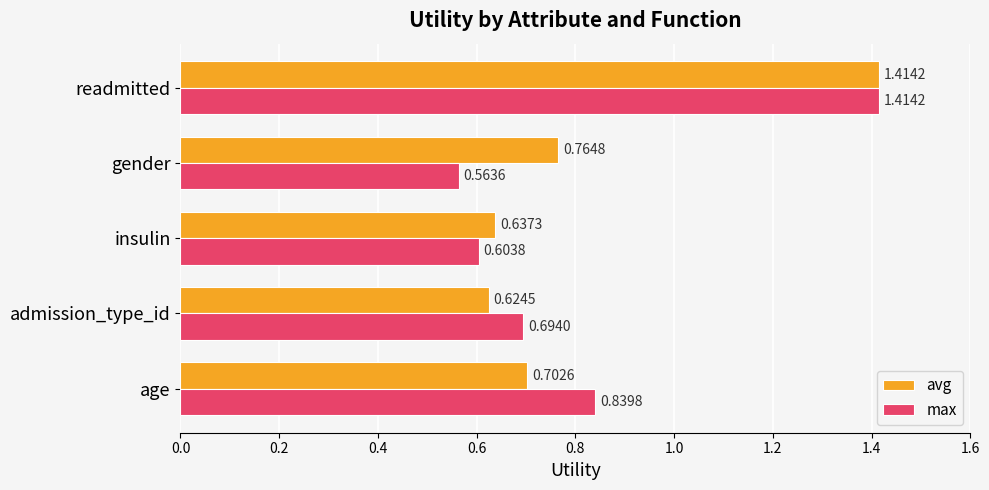

Which series has the widest spread of values?

max